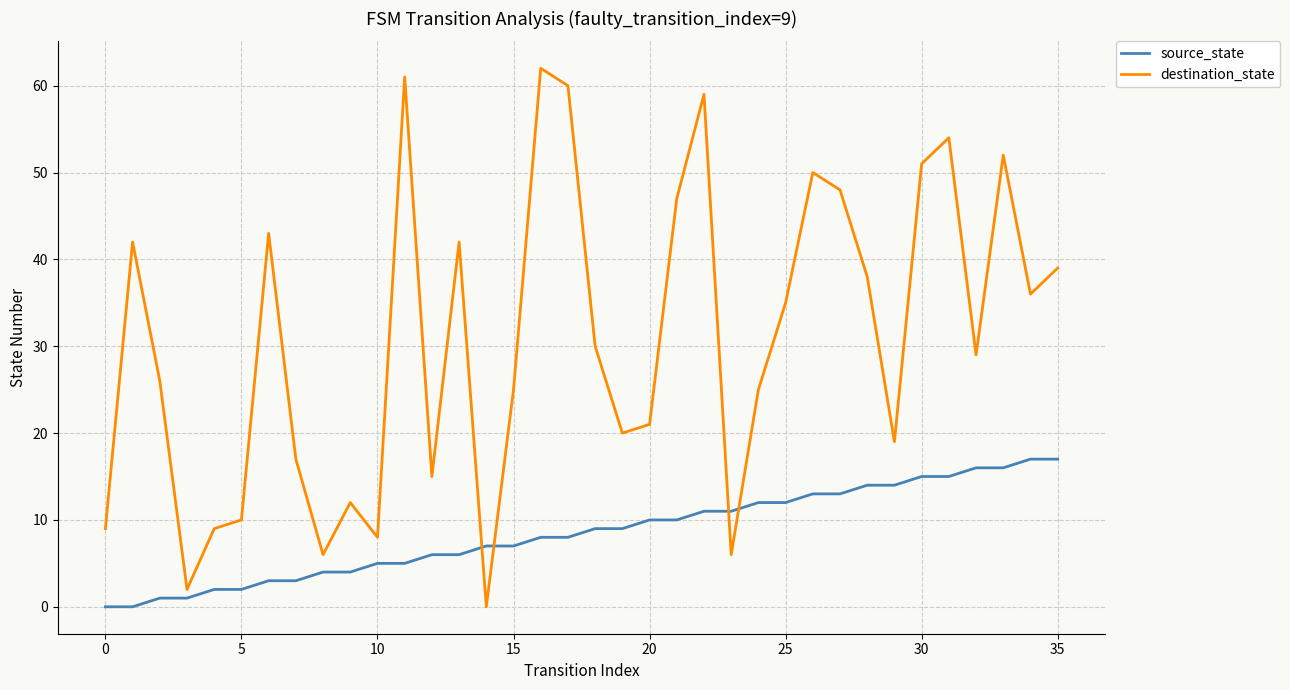

Which series has the largest total across all categories?

destination_state